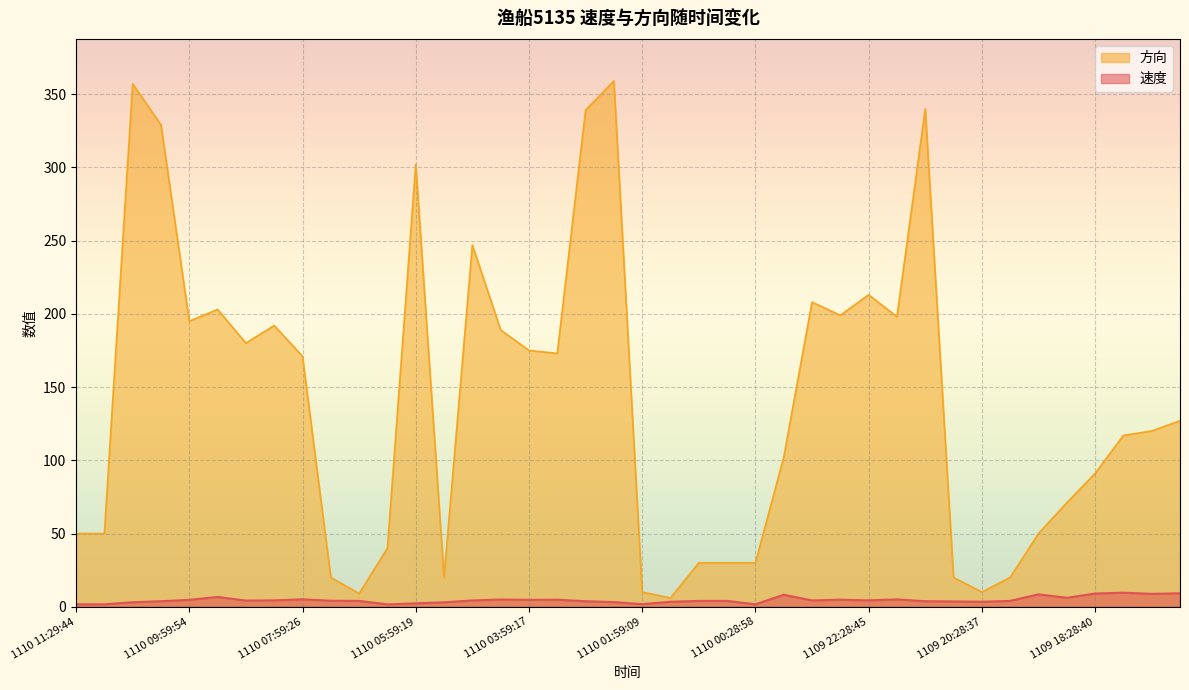

At which category does the chart reach its minimum across all series?

1110 06:29:21